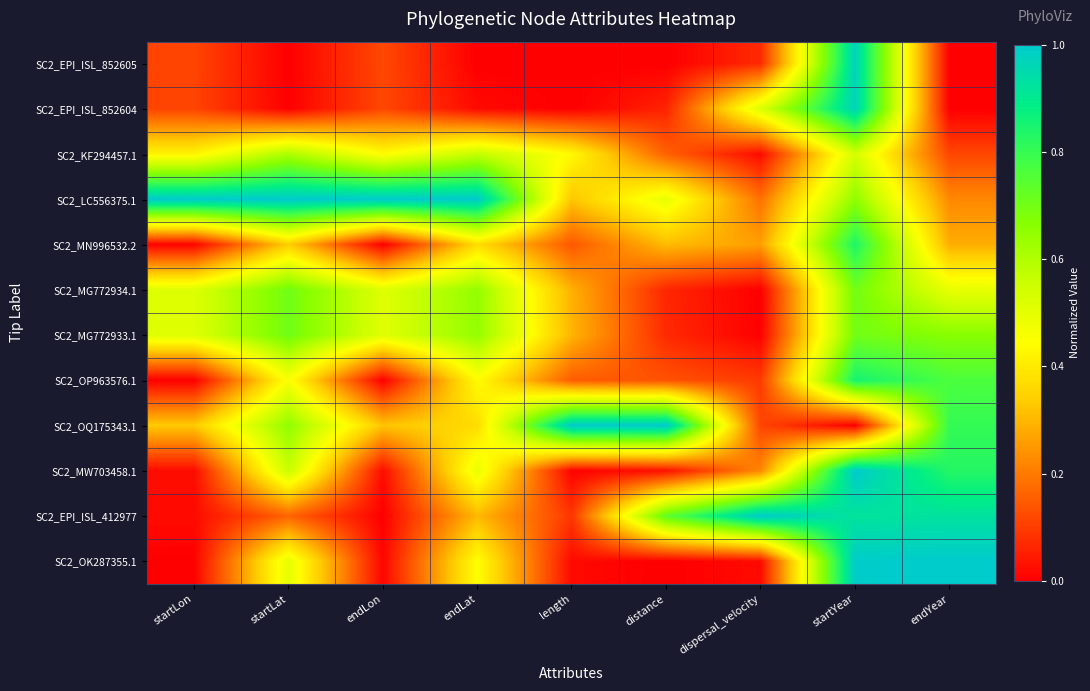

Reading left to right, list all the values displayed in this chart.

SC2_EPI_ISL_852605: startLon=0.1	startLat=0.0	endLon=0.1	endLat=0.0	length=0.0	distance=0.0	dispersal_velocity=0.1	startYear=1.0	endYear=0.0
SC2_EPI_ISL_852604: startLon=0.1	startLat=0.0	endLon=0.1	endLat=0.0	length=0.0	distance=0.1	dispersal_velocity=0.5	startYear=1.0	endYear=0.0
SC2_KF294457.1: startLon=0.4	startLat=0.6	endLon=0.4	endLat=0.6	length=0.4	distance=0.2	dispersal_velocity=0.0	startYear=0.5	endYear=0.1
SC2_LC556375.1: startLon=1.0	startLat=1.0	endLon=1.0	endLat=1.0	length=0.3	distance=0.5	dispersal_velocity=0.2	startYear=0.7	endYear=0.2
SC2_MN996532.2: startLon=0.0	startLat=0.3	endLon=0.0	endLat=0.4	length=0.1	distance=0.3	dispersal_velocity=0.3	startYear=0.8	endYear=0.3
SC2_MG772934.1: startLon=0.5	startLat=0.7	endLon=0.5	endLat=0.6	length=0.3	distance=0.1	dispersal_velocity=0.0	startYear=0.7	endYear=0.5
SC2_MG772933.1: startLon=0.5	startLat=0.7	endLon=0.5	endLat=0.6	length=0.3	distance=0.1	dispersal_velocity=0.0	startYear=0.7	endYear=0.7
SC2_OP963576.1: startLon=0.0	startLat=0.5	endLon=0.0	endLat=0.4	length=0.2	distance=0.1	dispersal_velocity=0.1	startYear=0.9	endYear=0.8
SC2_OQ175343.1: startLon=0.3	startLat=0.7	endLon=0.3	endLat=0.4	length=1.0	distance=1.0	dispersal_velocity=0.1	startYear=0.0	endYear=0.8
SC2_MW703458.1: startLon=0.0	startLat=0.6	endLon=0.0	endLat=0.5	length=0.0	distance=0.0	dispersal_velocity=0.2	startYear=1.0	endYear=0.8
SC2_EPI_ISL_412977: startLon=0.0	startLat=0.2	endLon=0.0	endLat=0.3	length=0.1	distance=0.7	dispersal_velocity=1.0	startYear=0.9	endYear=0.9
SC2_OK287355.1: startLon=0.0	startLat=0.5	endLon=0.0	endLat=0.4	length=0.0	distance=0.0	dispersal_velocity=0.0	startYear=1.0	endYear=1.0